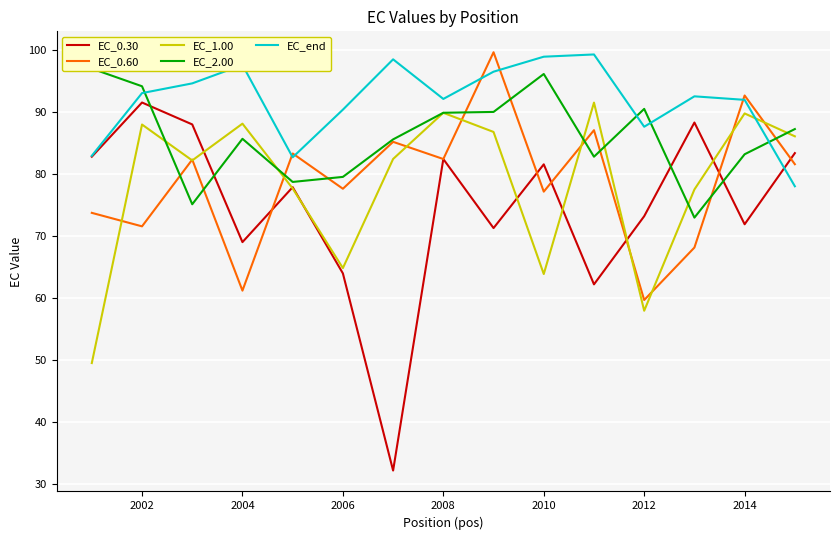

What is the minimum value for EC_0.30?

32.2